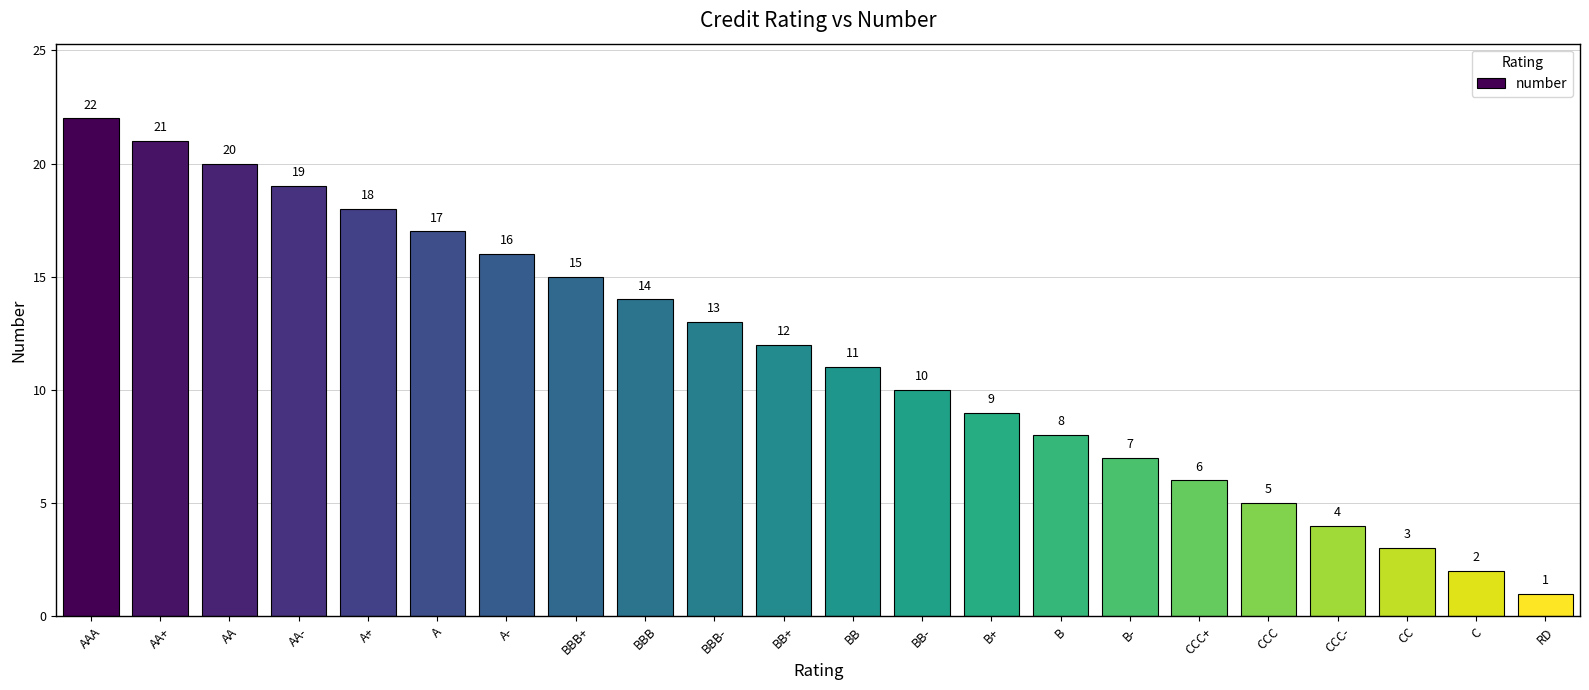

Which category has the lowest value across all series?

RD